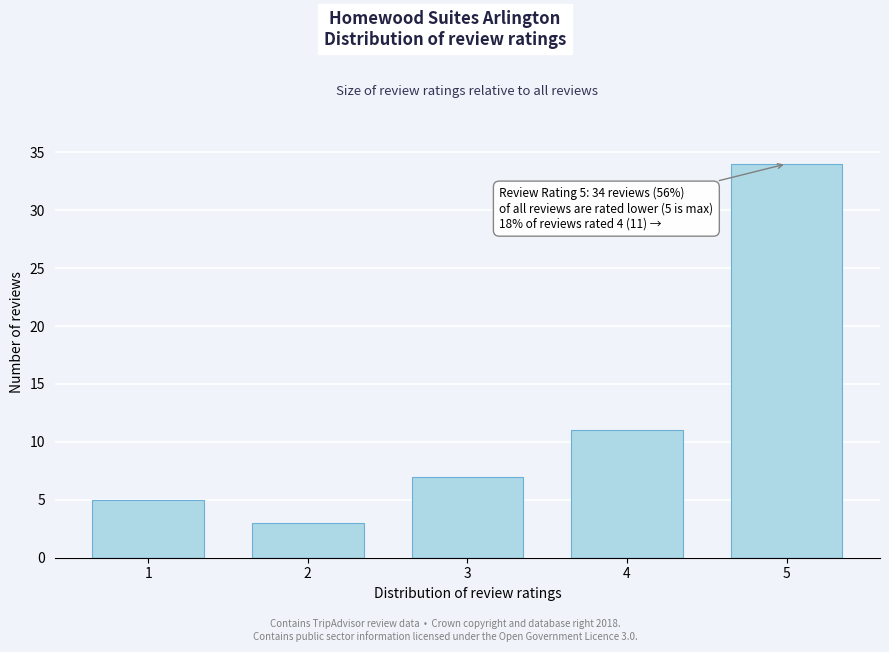

Reading left to right, transcribe all the data shown in this chart.

5	3	7	11	34